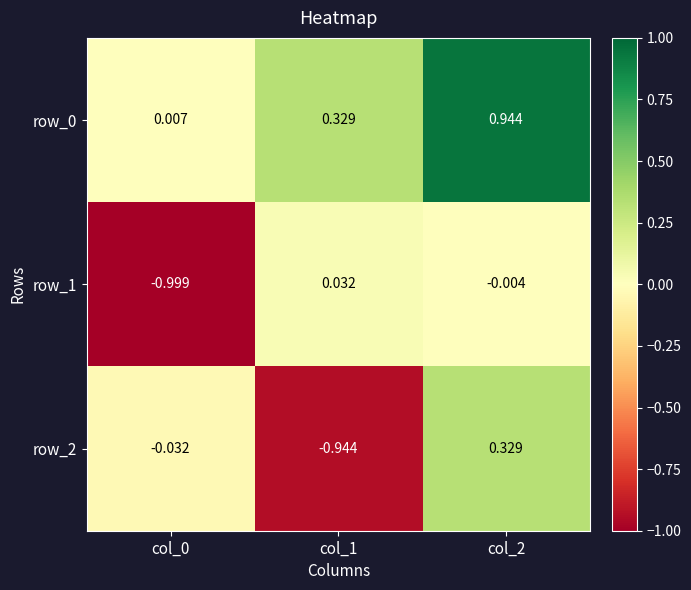

Is the value of row_2 at col_1 greater than the value of row_1 at col_1?

No